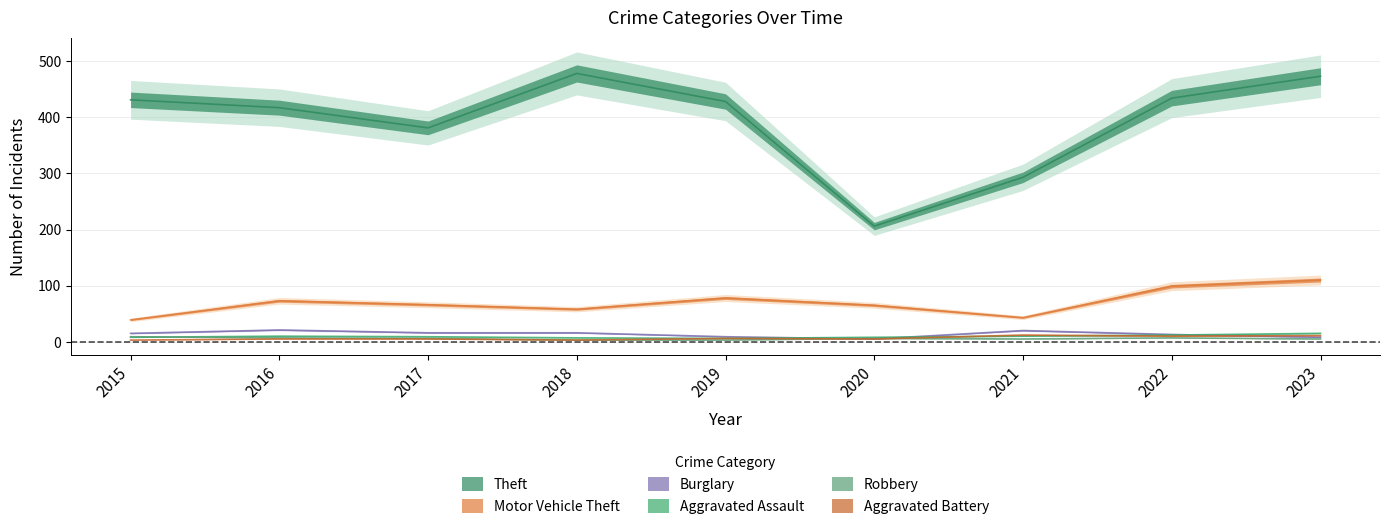

Which category has the lowest value in the Aggravated Battery series?

2015